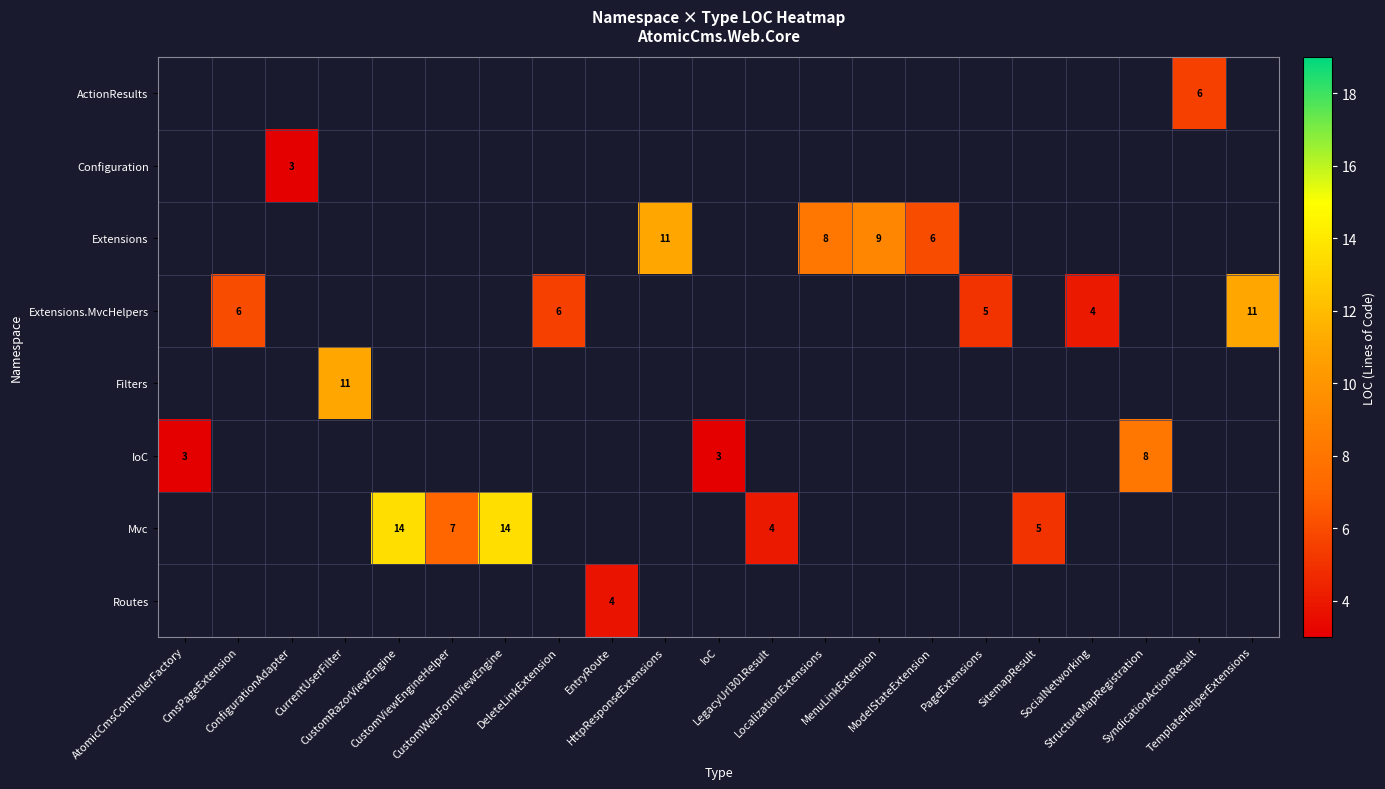

Which category has the lowest value across all series?

ConfigurationAdapter